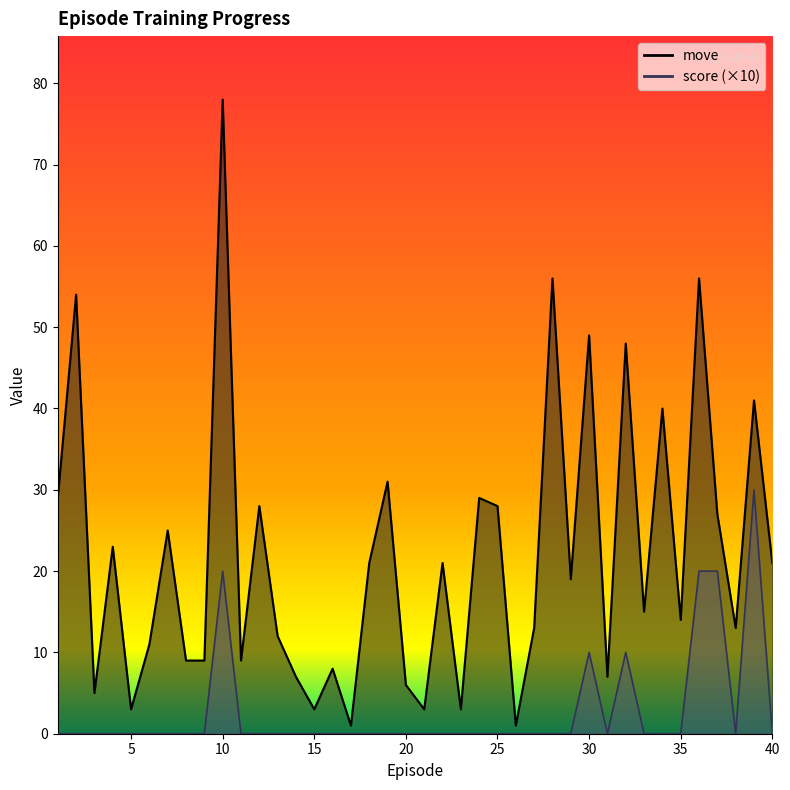

List the labels in order of score value, largest first.

39.0, 10.0, 36.0, 37.0, 30.0, 32.0, 1.0, 2.0, 3.0, 4.0, 5.0, 6.0, 7.0, 8.0, 9.0, 11.0, 12.0, 13.0, 14.0, 15.0, 16.0, 17.0, 18.0, 19.0, 20.0, 21.0, 22.0, 23.0, 24.0, 25.0, 26.0, 27.0, 28.0, 29.0, 31.0, 33.0, 34.0, 35.0, 38.0, 40.0